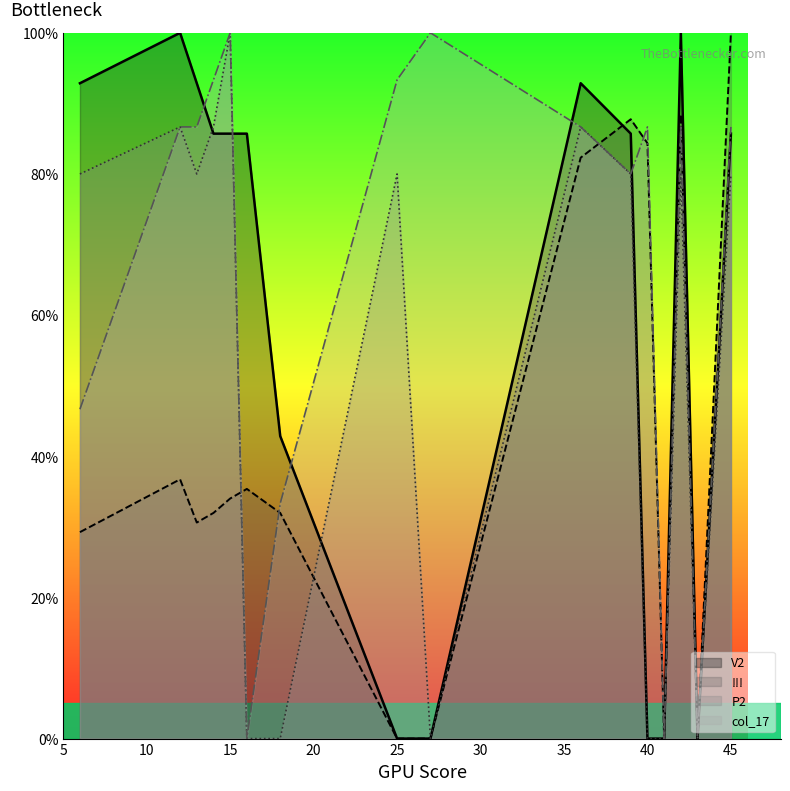

Reading left to right, what are all the values shown in this chart?

V2: 6=92.9	12=100.0	13=92.9	14=85.7	15=85.7	16=85.7	18=42.9	25=0.0	27=0.0	36=92.9	39=85.7	40=0.0	41=0.0	42=100.0	43=0.0	45=85.7
!!!: 6=29.3	12=36.7	13=30.6	14=32.0	15=34.0	16=35.4	18=32.0	25=0.0	27=0.0	36=82.3	39=87.8	40=84.4	41=0.0	42=88.4	43=0.0	45=100.0
P2: 6=80.0	12=86.7	13=80.0	14=86.7	15=100.0	16=0.0	18=0.0	25=80.0	27=0.0	36=86.7	39=80.0	40=0.0	41=0.0	42=80.0	43=0.0	45=80.0
col_17: 6=46.7	12=86.7	13=86.7	14=93.3	15=100.0	16=0.0	18=33.3	25=93.3	27=100.0	36=86.7	39=80.0	40=86.7	41=0.0	42=86.7	43=0.0	45=86.7